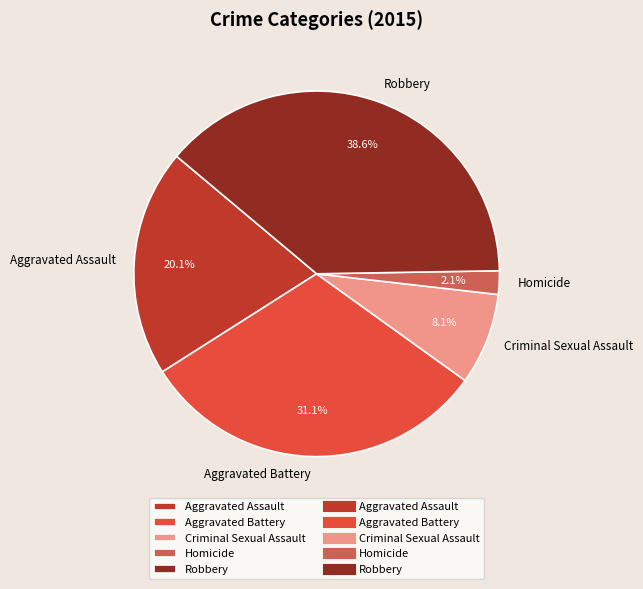

Is there a majority slice in this chart?

No